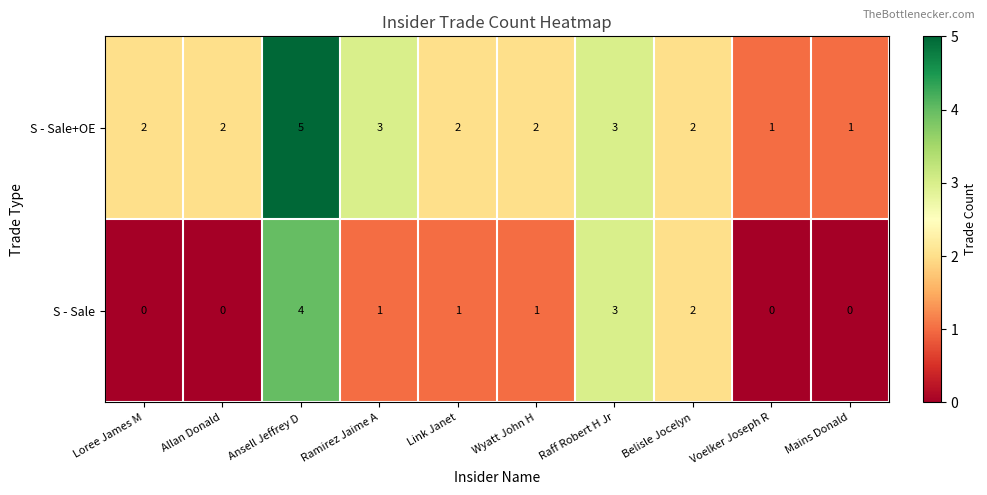

True or false: S - Sale+OE has a value of 5 at Raff Robert H Jr.

False